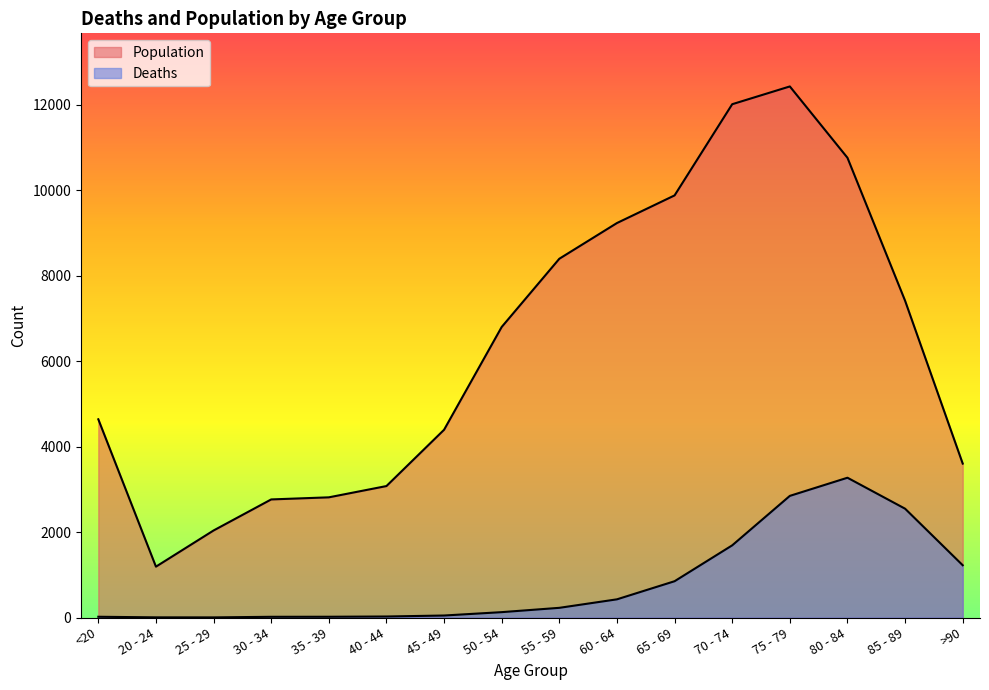

True or false: Population and Deaths cross at least once.

False